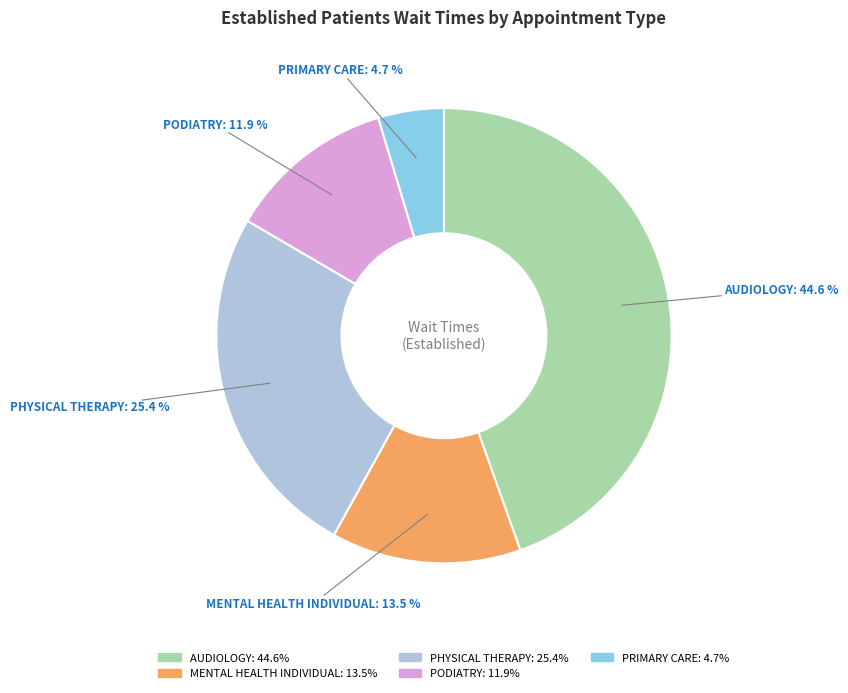

Is there any slice that represents more than half of the pie?

No